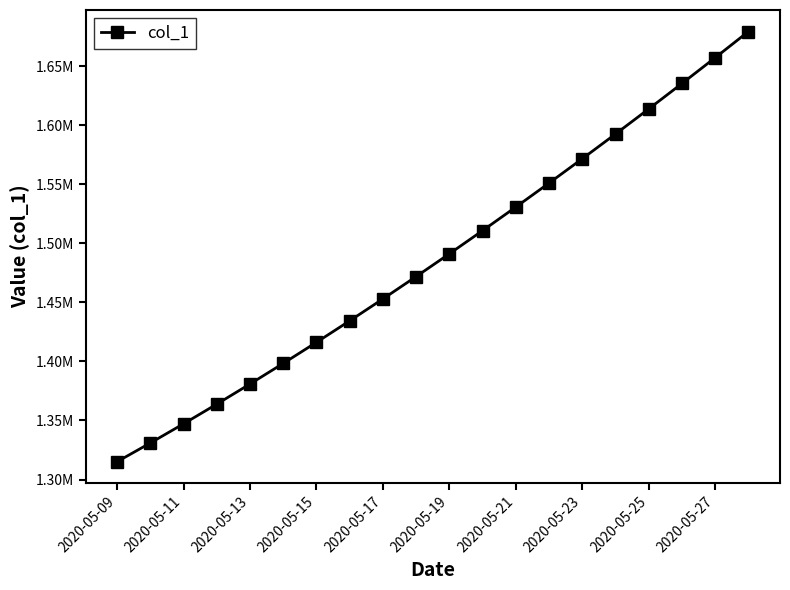

What is the difference between the maximum and second lowest values?

348452.3